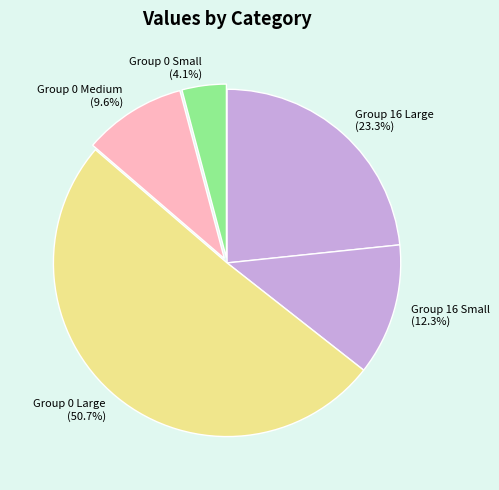

To the nearest percent, what is the difference between the largest and smallest slice percentages?

47%